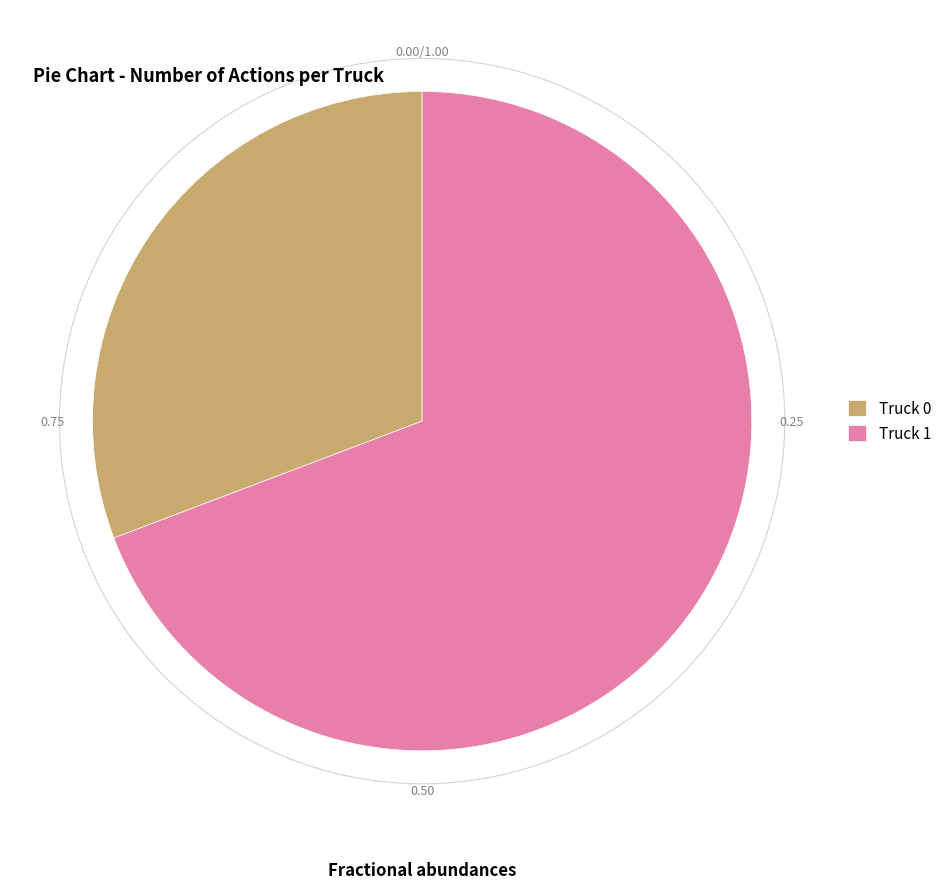

Is it true that Truck 0 is 26% of the pie?

False